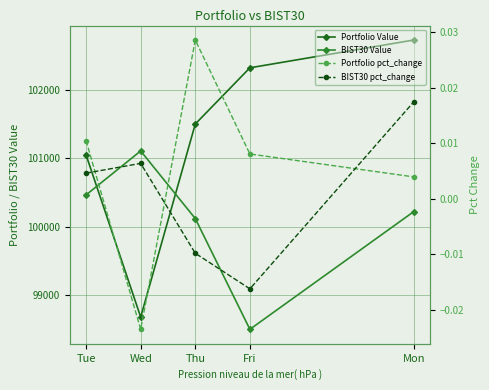

True or false: BIST30 pct_change and Portfolio Value cross at least once.

False